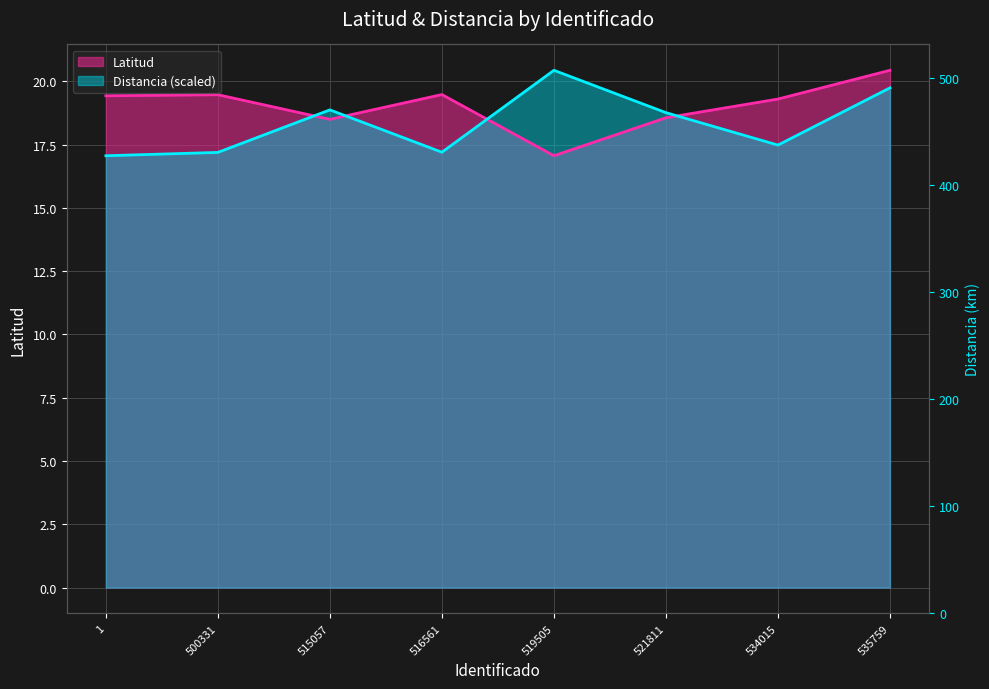

Count the number of categories in the chart.

8